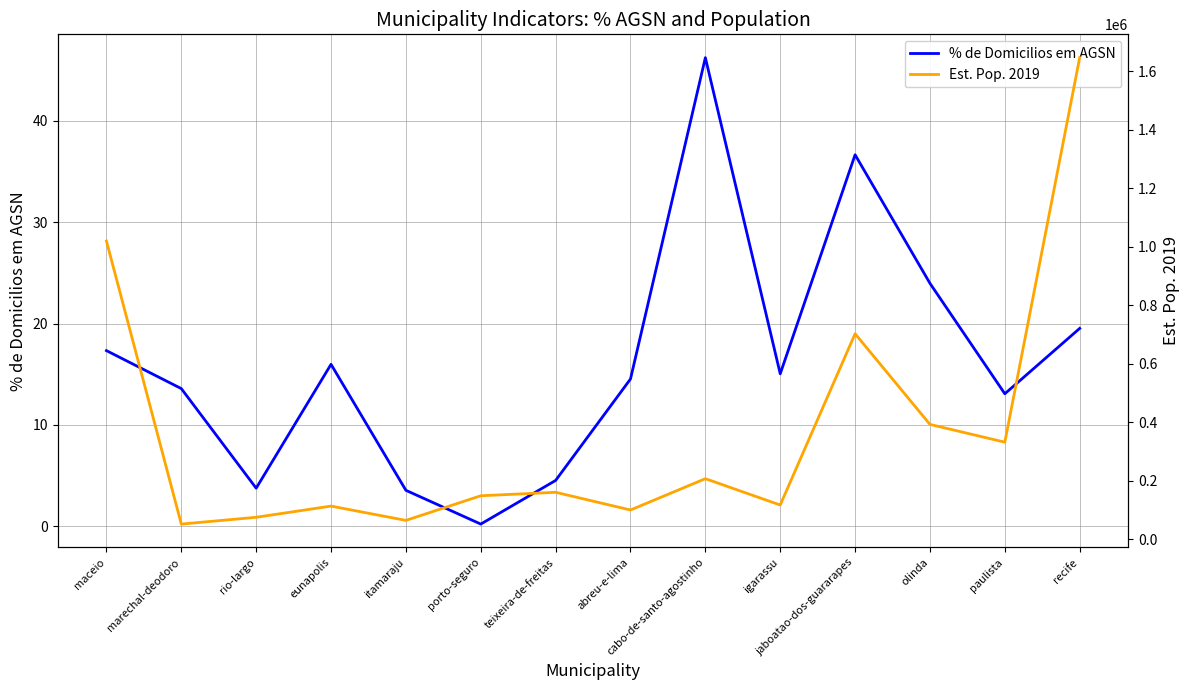

What is the value of the % de Domicilios em AGSN point at the 14th from the left?

19.5